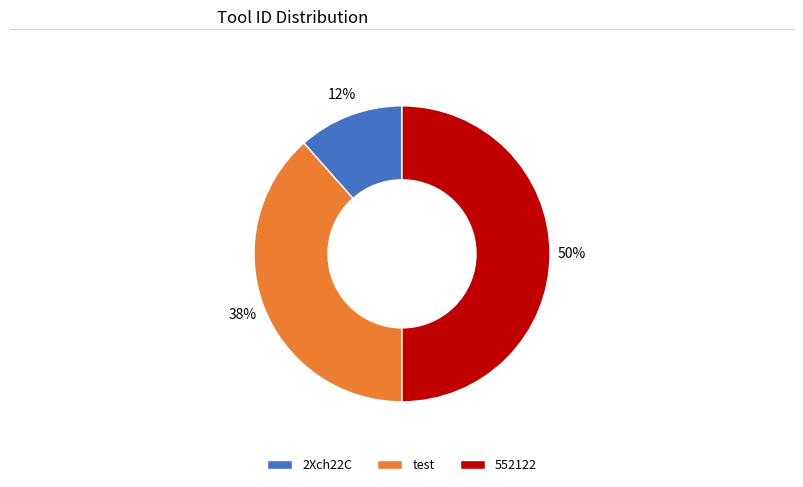

True or false: 2Xch22C accounts for 12% of the total.

True